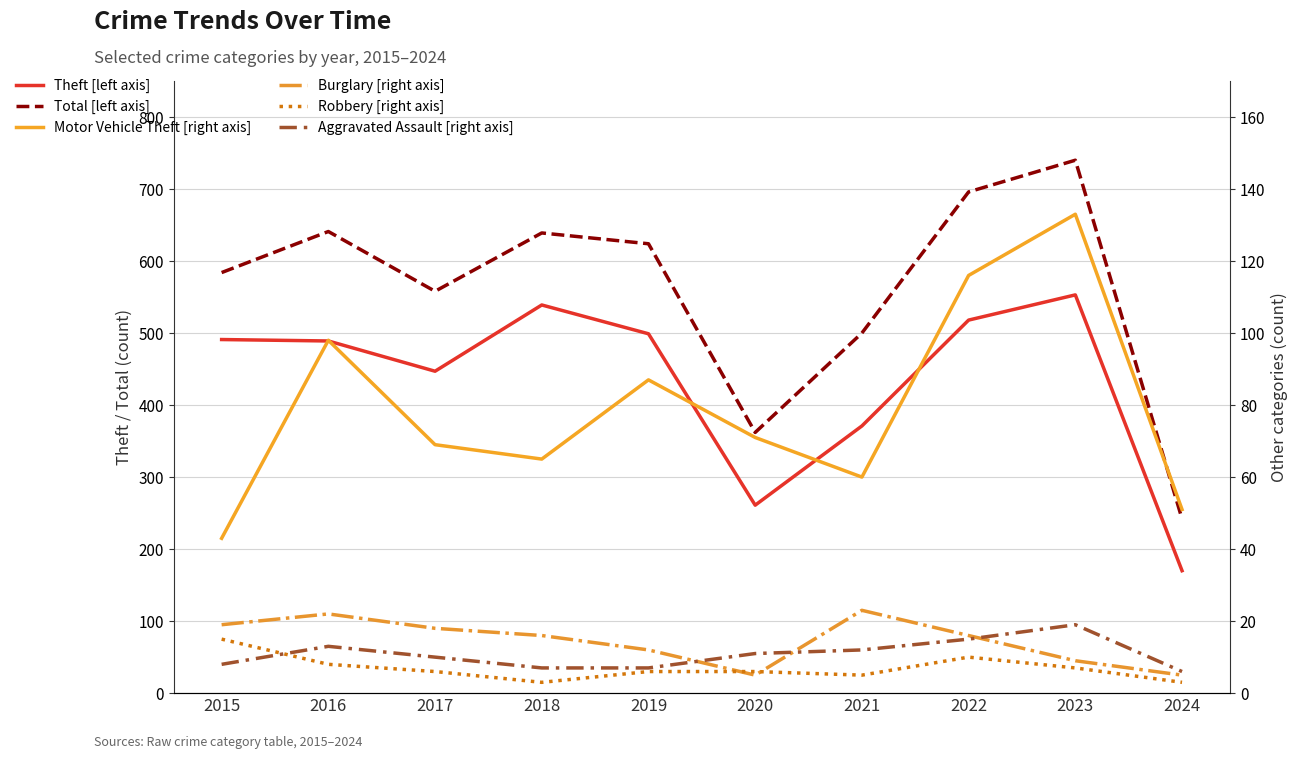

How many data points does each series have?

10